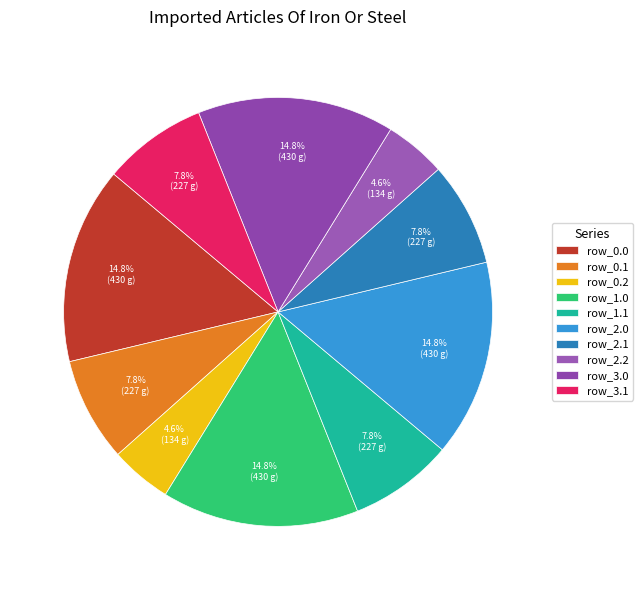

To the nearest percent, what is the average slice percentage?

10%